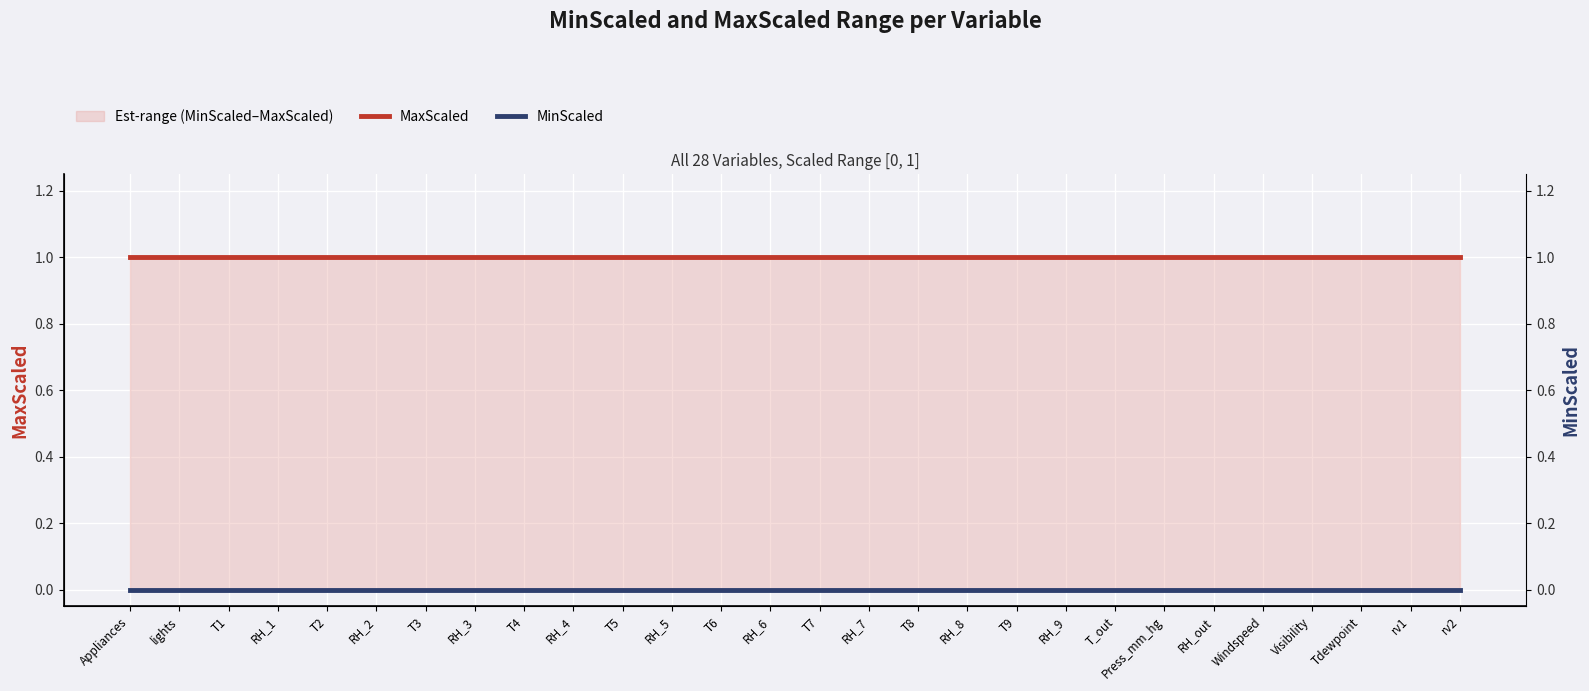

At which label is MaxScaled closest to 1?

Appliances